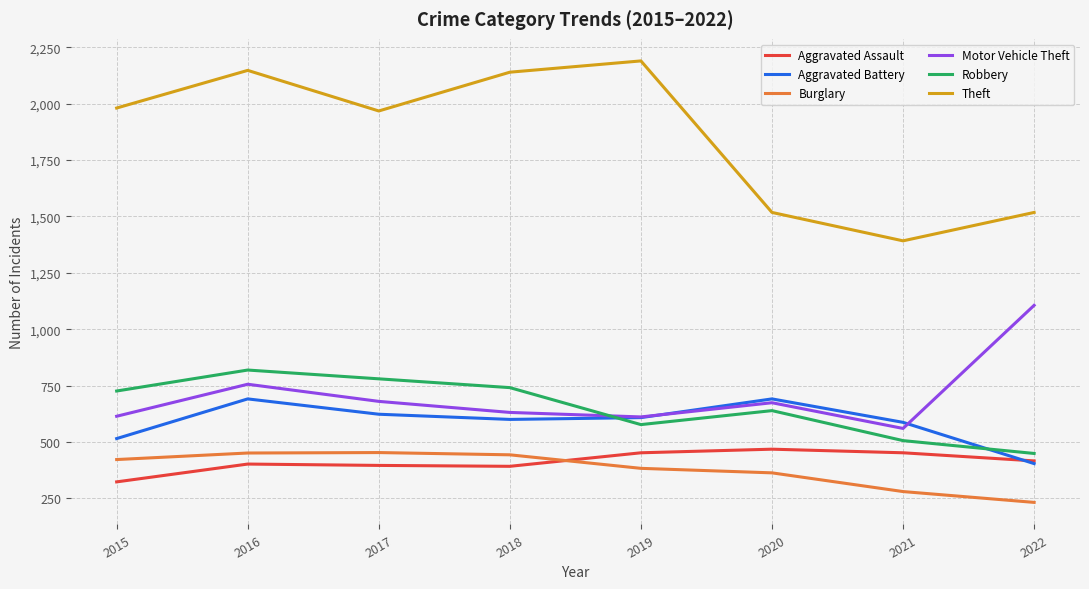

True or false: Aggravated Assault and Robbery intersect in this chart.

False